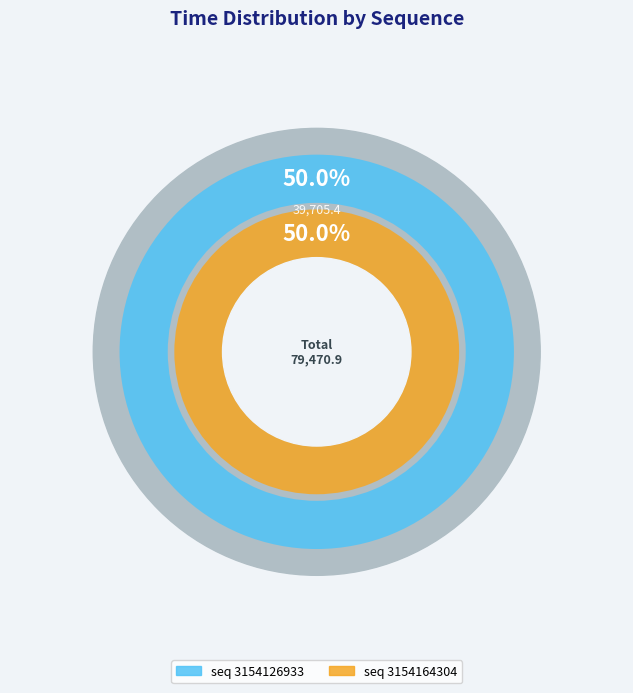

What is the total percentage of 3154126933 and 3154164304?

100.0%